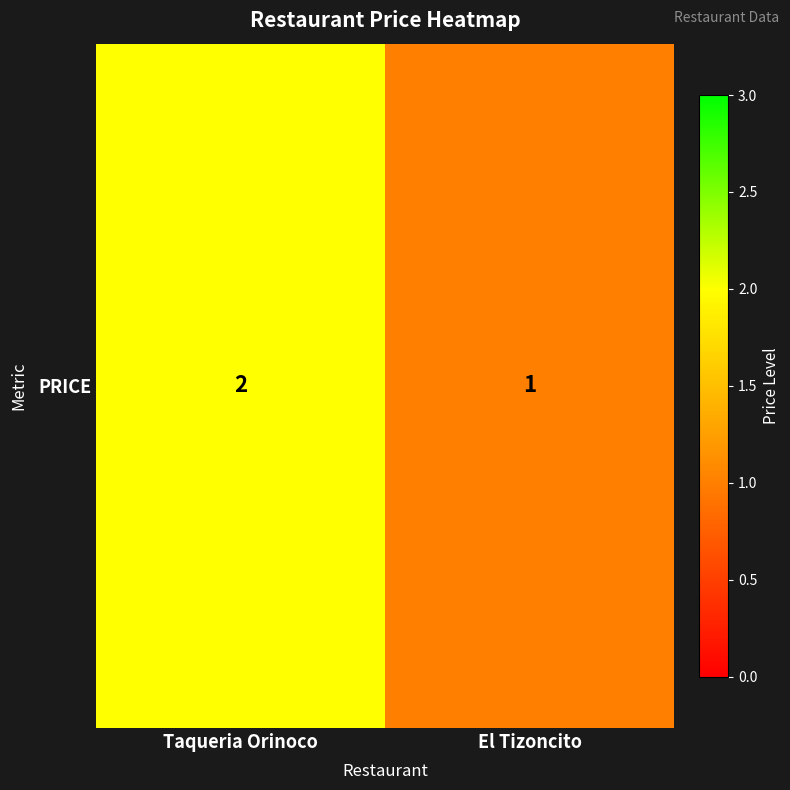

What is the approximate value at Taqueria Orinoco?

2